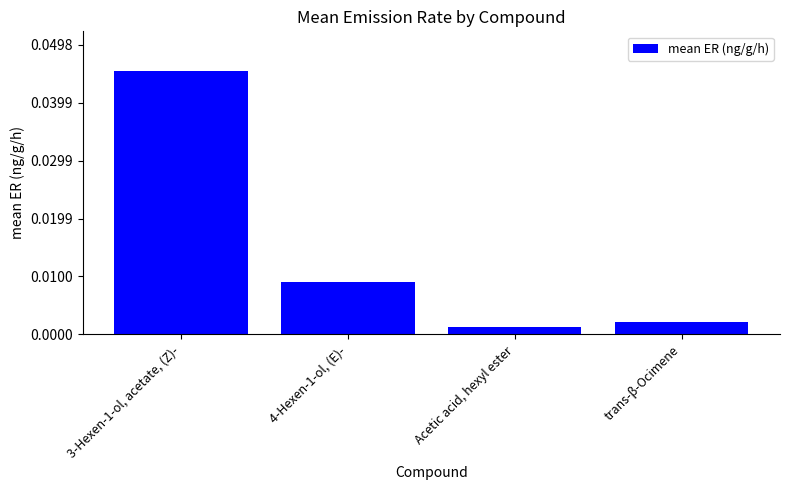

Rank the categories by value from lowest to highest.

Acetic acid, hexyl ester, trans-β-Ocimene, 4-Hexen-1-ol, (E)-, 3-Hexen-1-ol, acetate, (Z)-